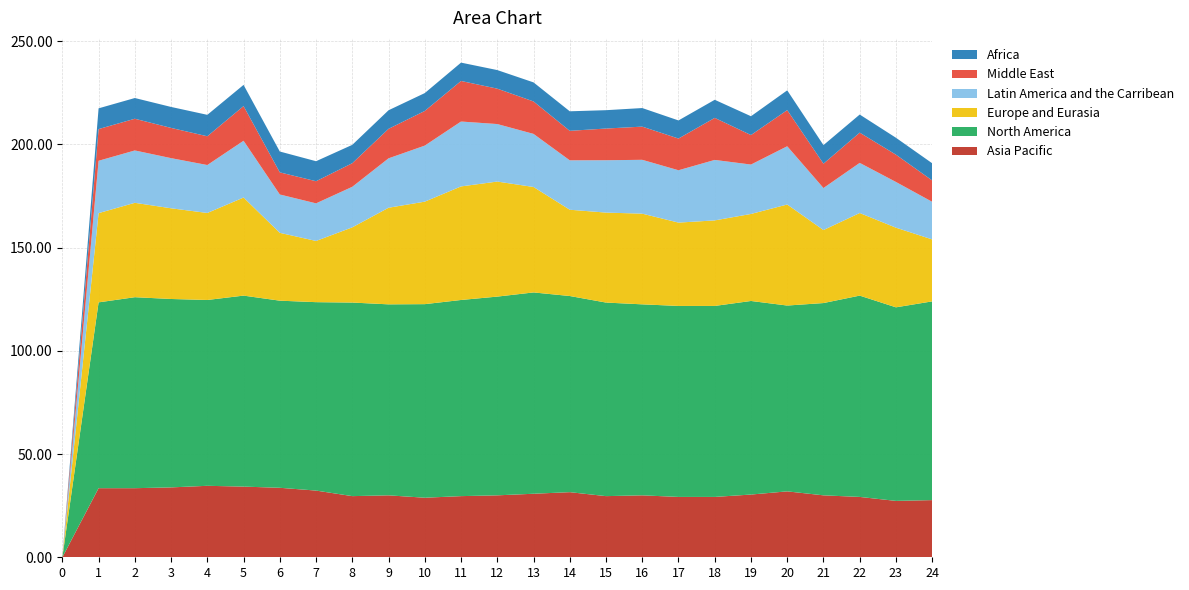

The value of Asia Pacific at 0 is 0.0. True or false?

True